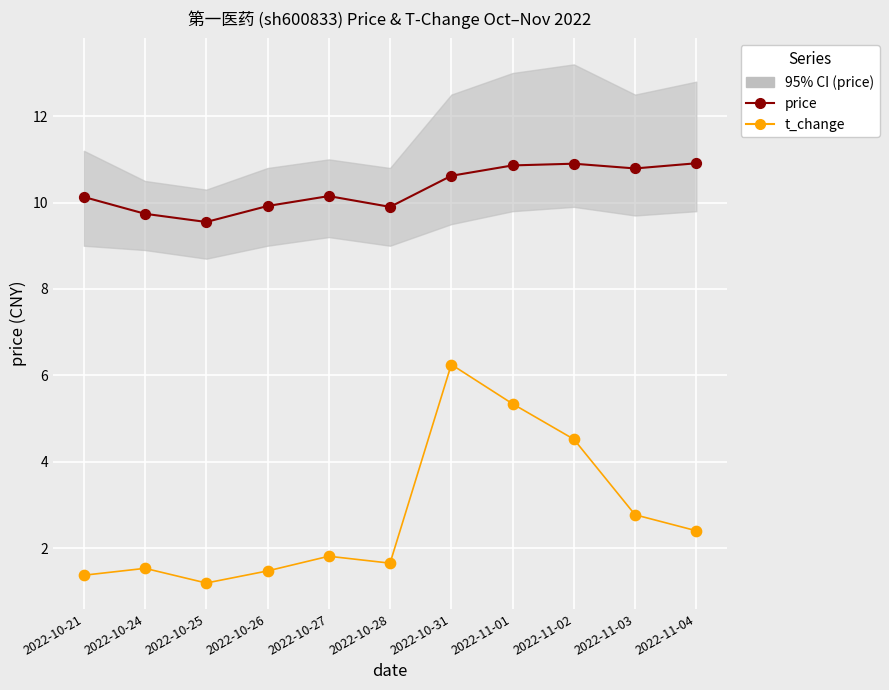

Which series reaches the maximum Y coordinate?

price